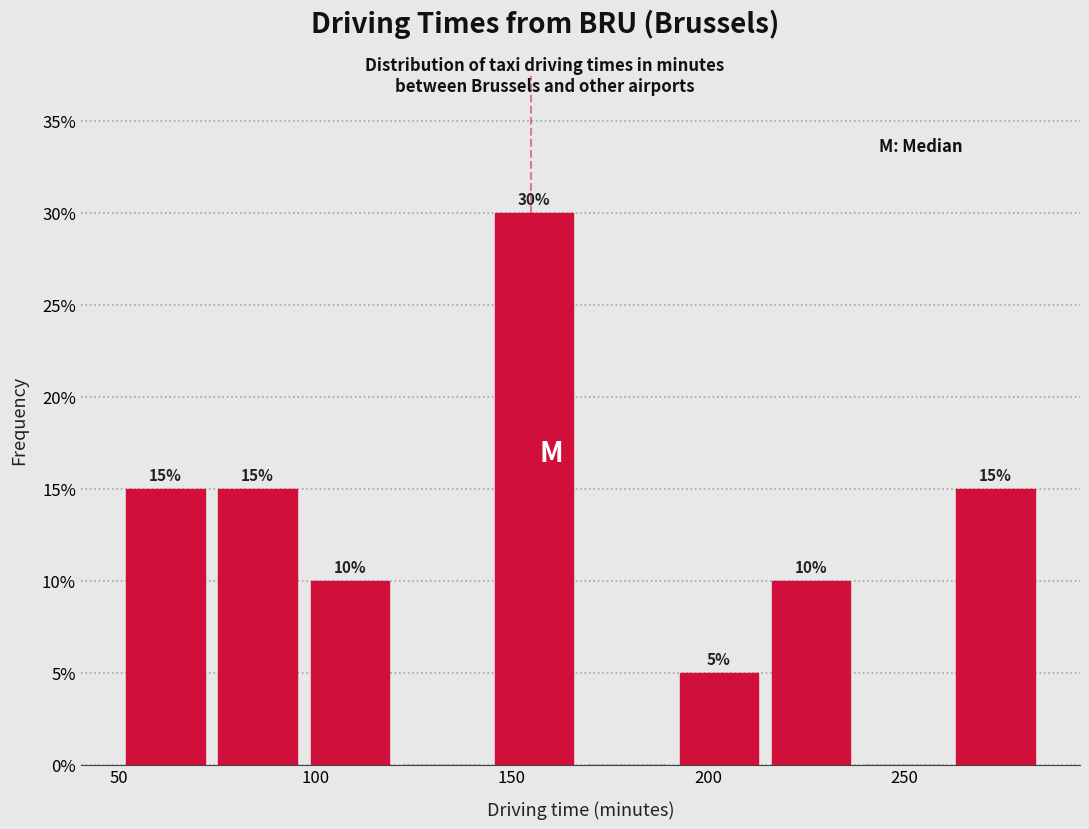

Which range on the x-axis has the tallest bar?

144.0 to 167.5